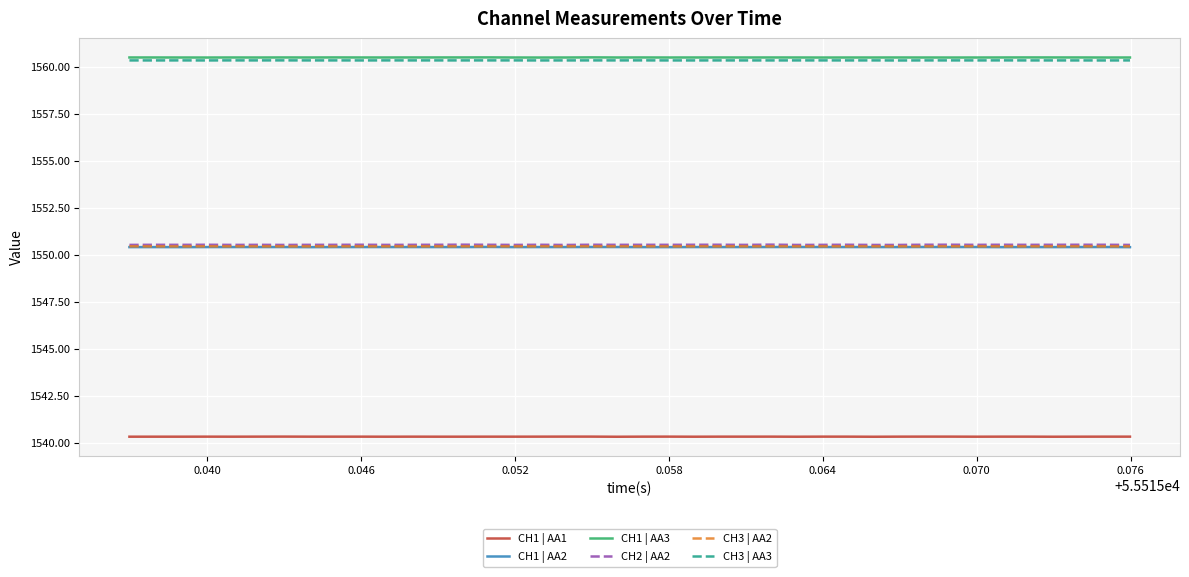

What is the minimum value shown in the chart?

1540.3